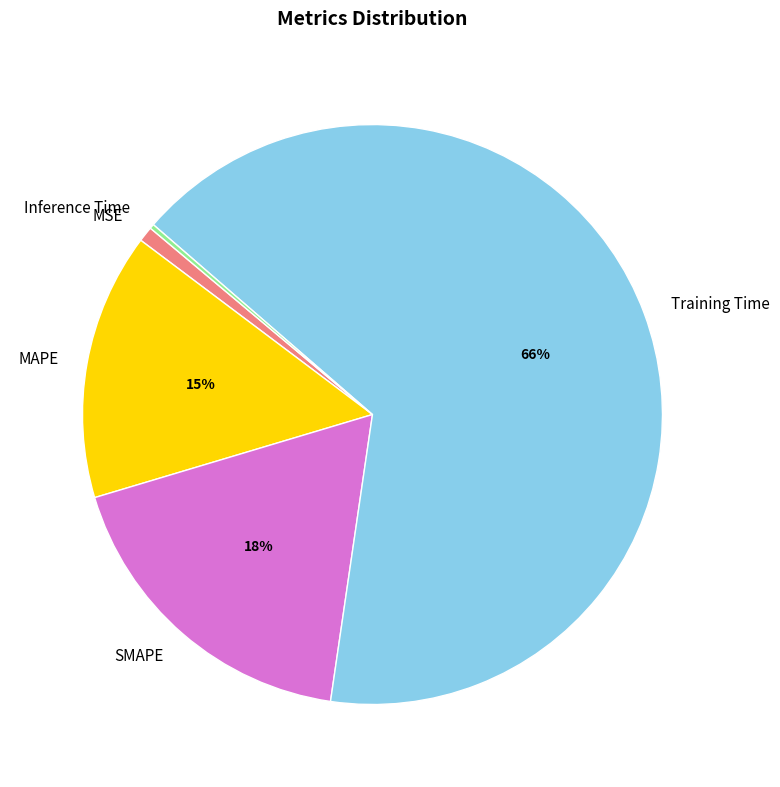

Which has a higher value, Training Time or MAPE?

Training Time